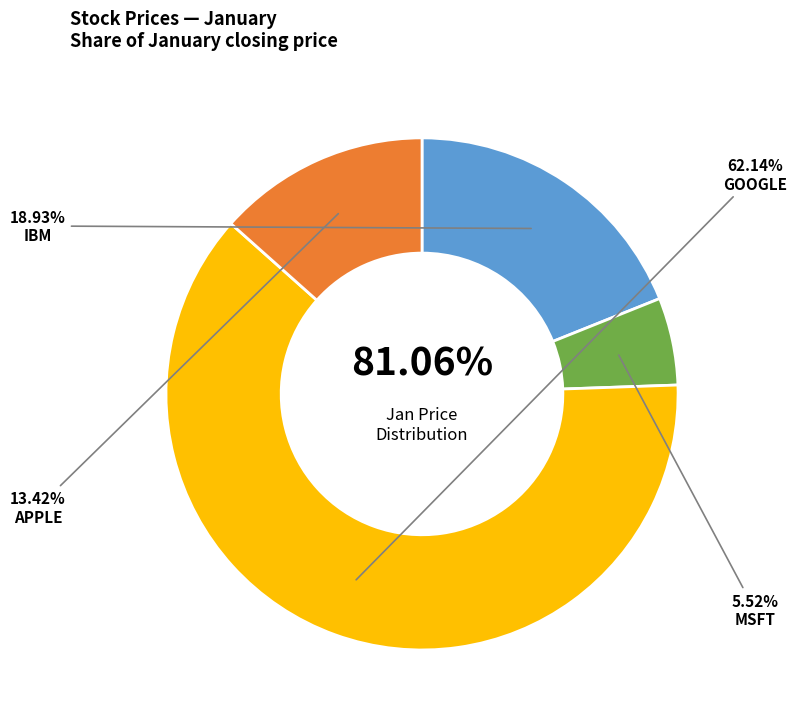

Which slice is the largest?

GOOGLE